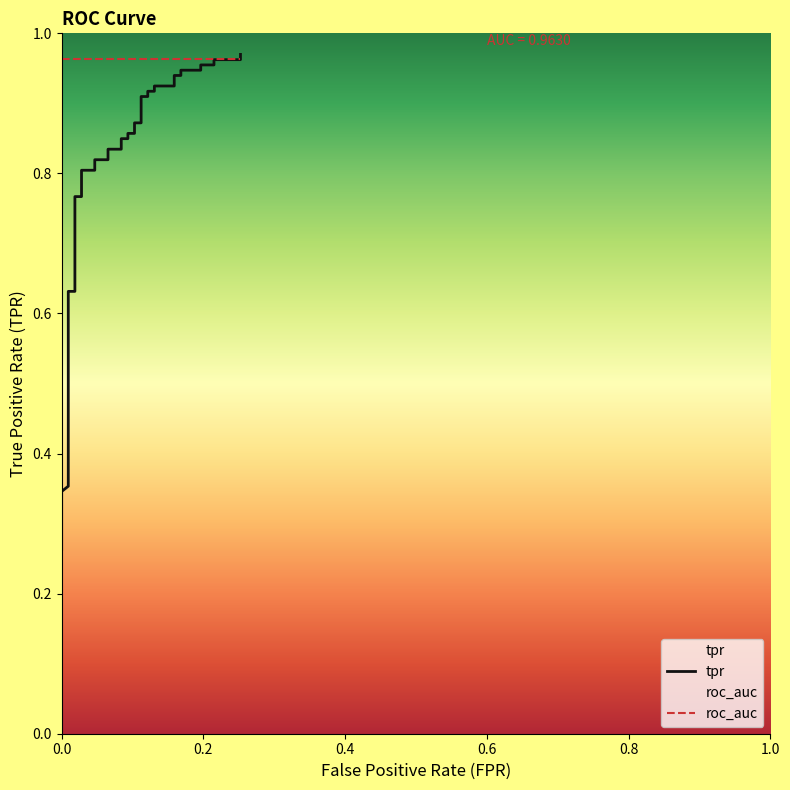

Reading left to right, what are all the values shown in this chart?

tpr: 0.3	0.3	0.3	0.4	0.4	0.4	0.4	0.4	0.4	0.6	0.6	0.8	0.8	0.8	0.8	0.8	0.8	0.8	0.8	0.8	0.8	0.9	0.9	0.9	0.9	0.9	0.9	0.9	0.9	0.9	0.9	0.9	0.9	0.9	0.9	1.0	1.0	1.0	1.0	1.0
roc_auc: 1.0	1.0	1.0	1.0	1.0	1.0	1.0	1.0	1.0	1.0	1.0	1.0	1.0	1.0	1.0	1.0	1.0	1.0	1.0	1.0	1.0	1.0	1.0	1.0	1.0	1.0	1.0	1.0	1.0	1.0	1.0	1.0	1.0	1.0	1.0	1.0	1.0	1.0	1.0	1.0